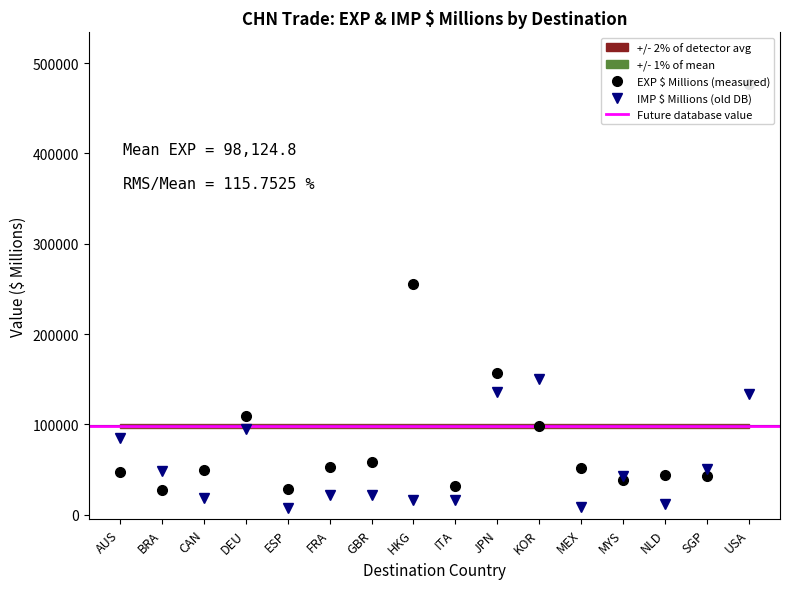

Is it true that IMP $ MILLONES equals 16360.8 at HKG?

True